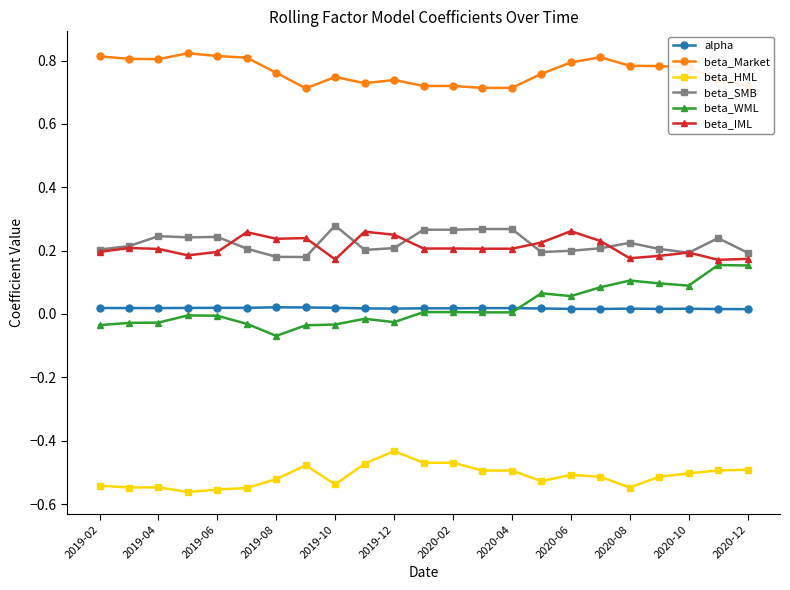

True or false: alpha and beta_WML intersect in this chart.

True